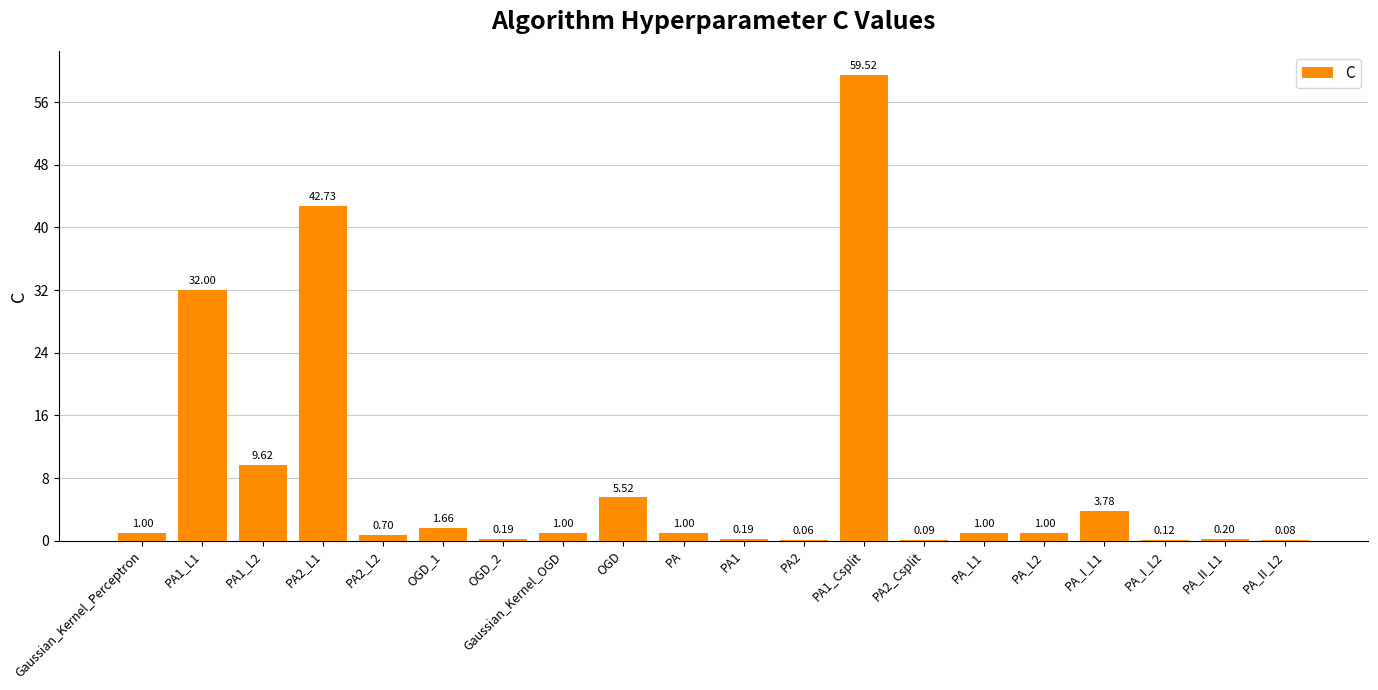

What is the average value?

8.1